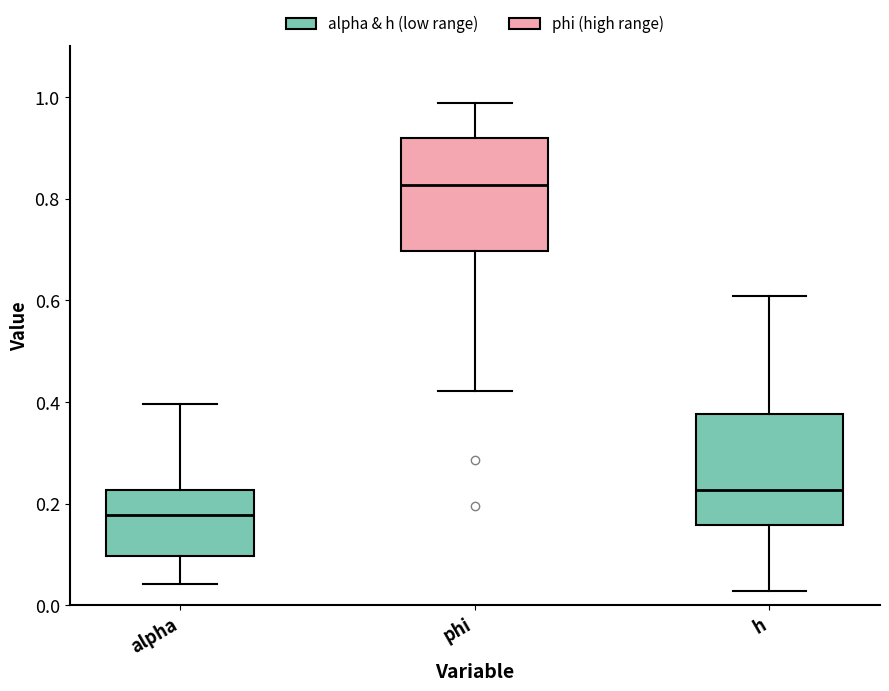

Reading left to right, transcribe this box plot: for each box, give where its median line is, the range the box spans, and where its two whiskers end, as read against the y-axis. The values are not printed on the chart, so give them approximately, as read against the axis.

alpha: median 0.18, box 0.10 to 0.22, whiskers 0.04 to 0.40
phi: median 0.82, box 0.70 to 0.92, whiskers 0.42 to 0.98
h: median 0.22, box 0.16 to 0.38, whiskers 0.02 to 0.60